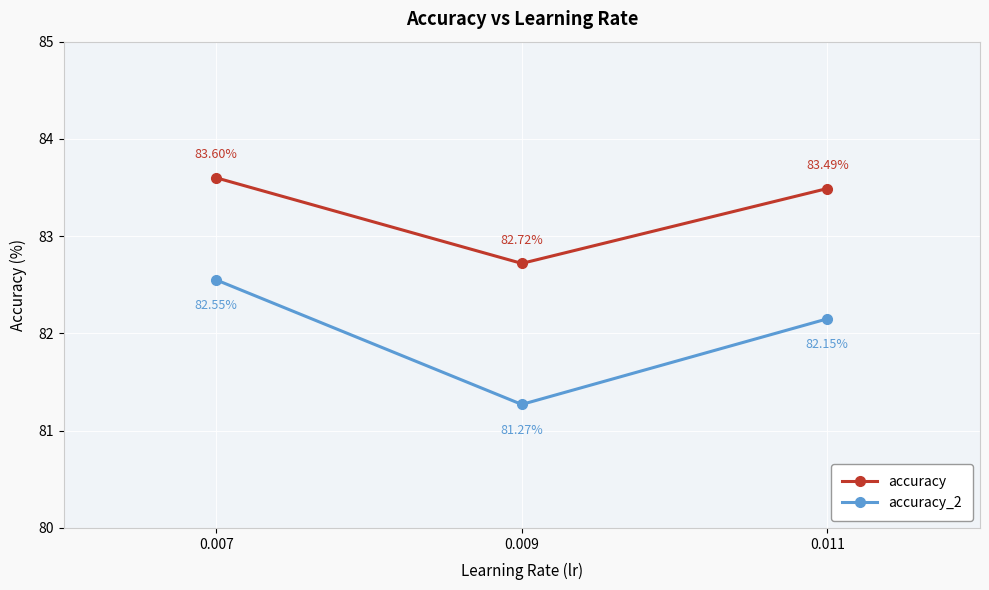

What is the value of the accuracy point at the 3rd from the left?

83.5